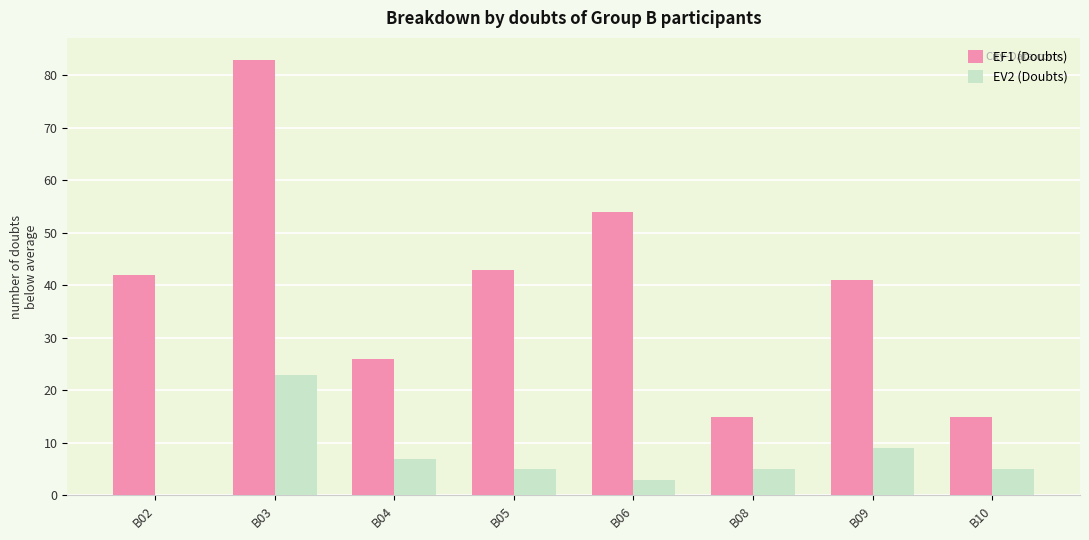

Reading left to right, list all the values displayed in this chart.

EF1 (Doubts): 42	83	26	43	54	15	41	15
EV2 (Doubts): 0	23	7	5	3	5	9	5